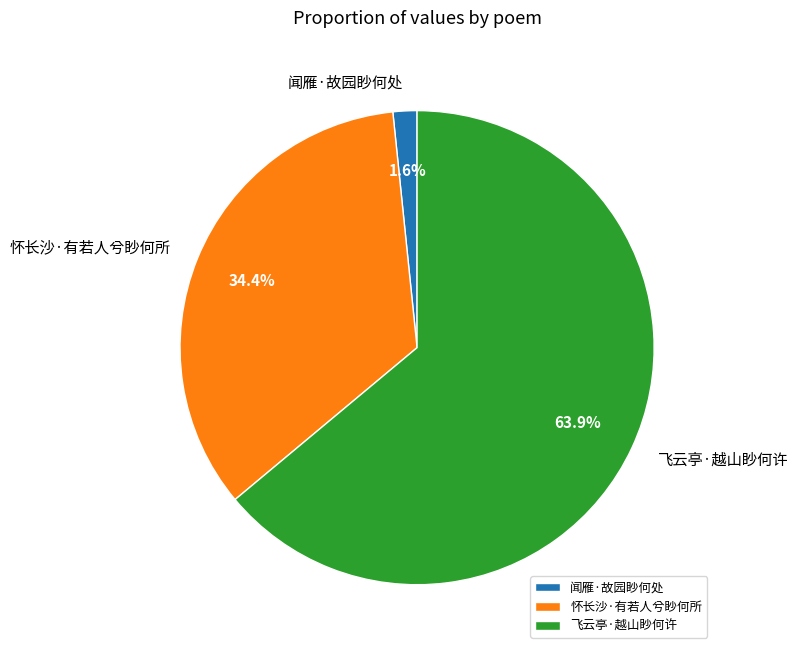

What is the majority slice?

飞云亭·越山眇何许